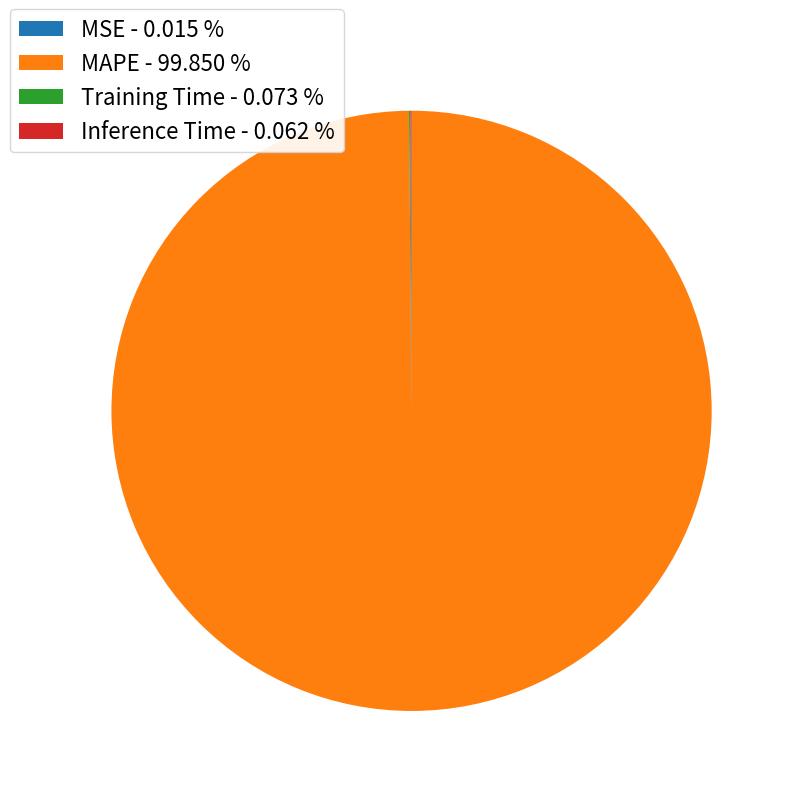

Which category has the biggest portion of the pie?

MAPE